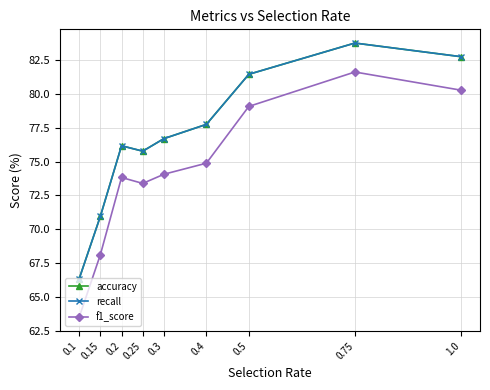

Is this an area chart (filled region under the line)?

No